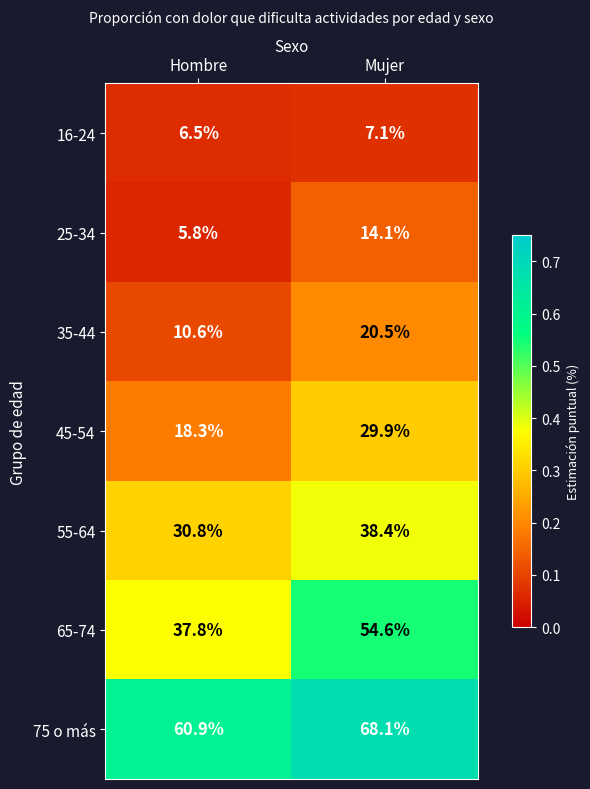

At which label is 65-74 closest to 46?

Hombre